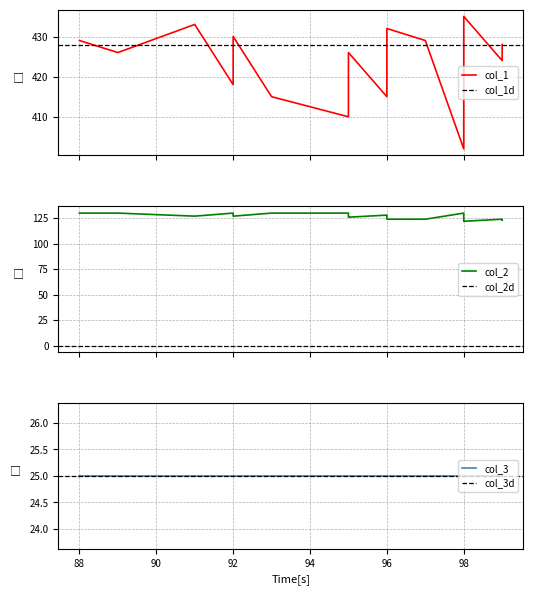

The value of col_2 at 98 is 59. True or false?

False